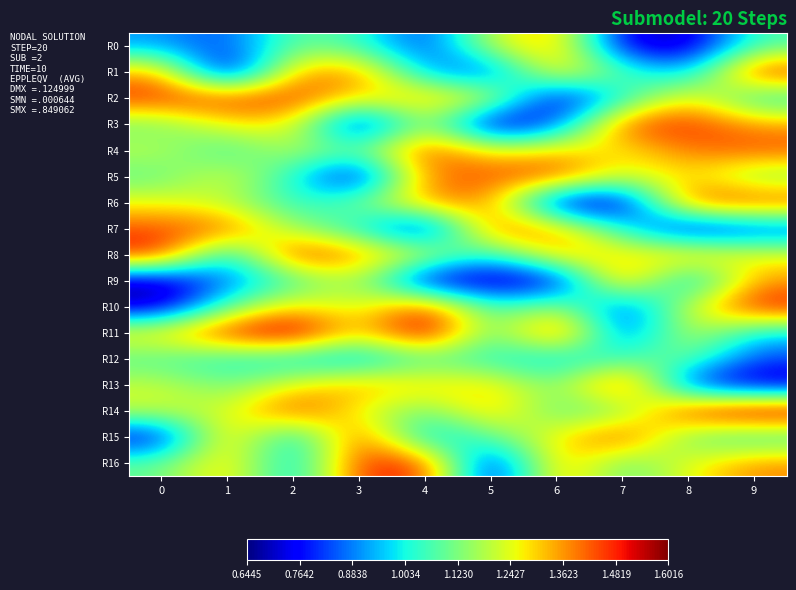

How many data points does each series have?

10